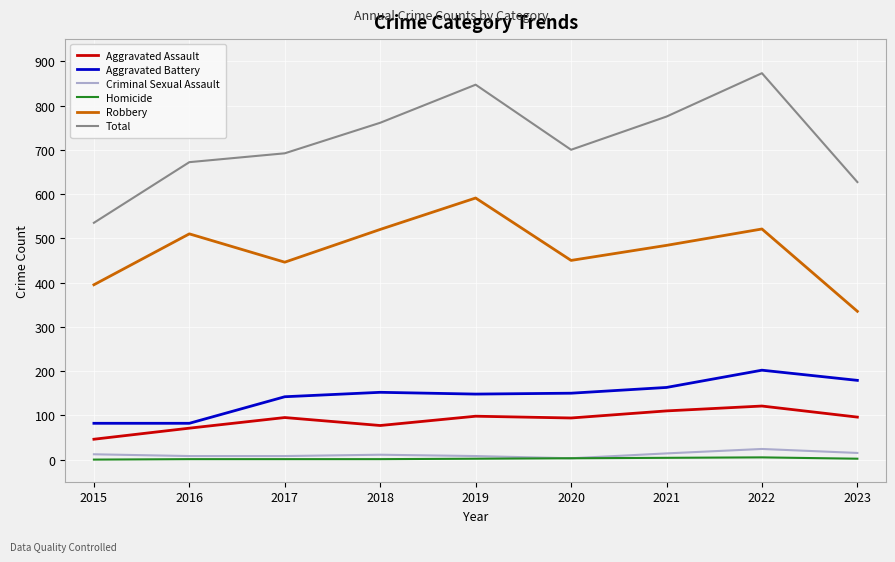

Which series has the largest range (max minus min)?

Total